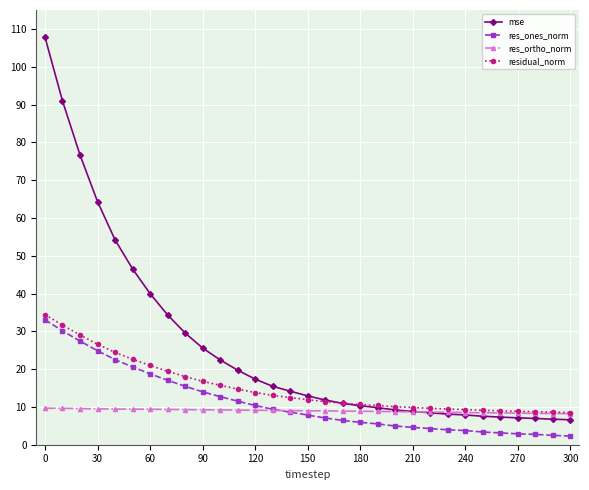

Which series has the largest total across all categories?

mse